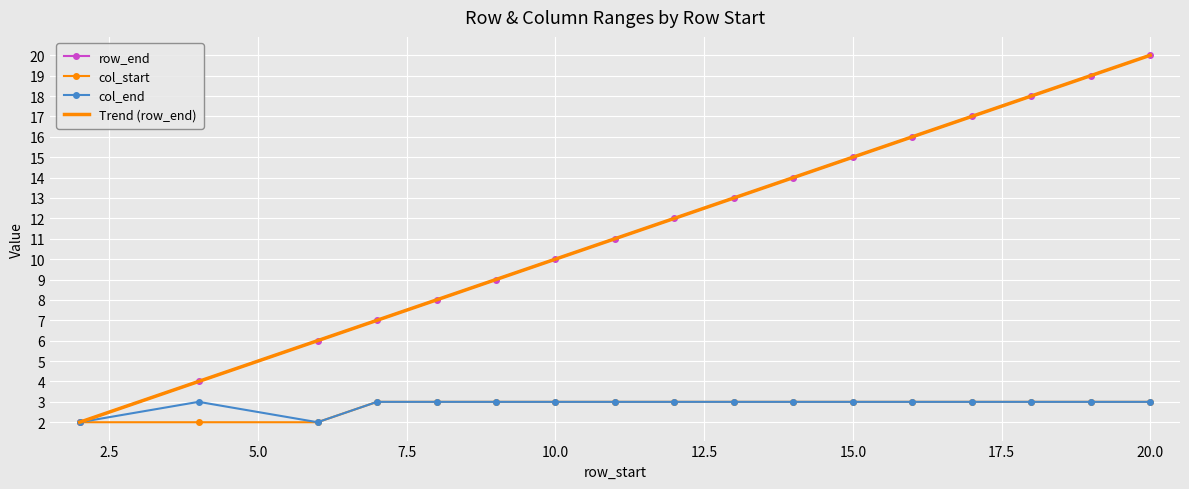

At which label does row_end first exceed 12?

13